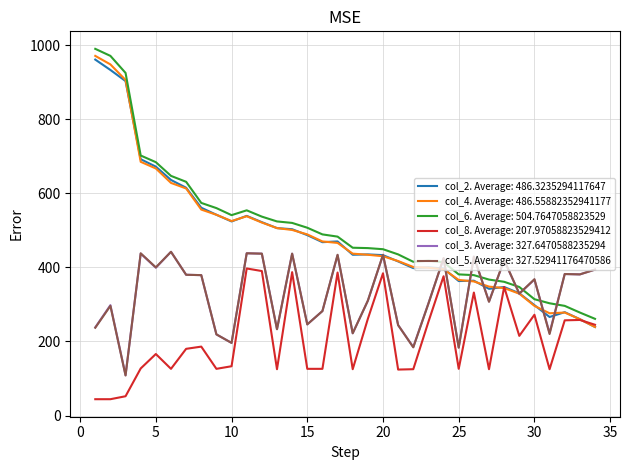

True or false: col_3. Average: 327.6470588235294 and col_8. Average: 207.97058823529412 cross at least once.

False